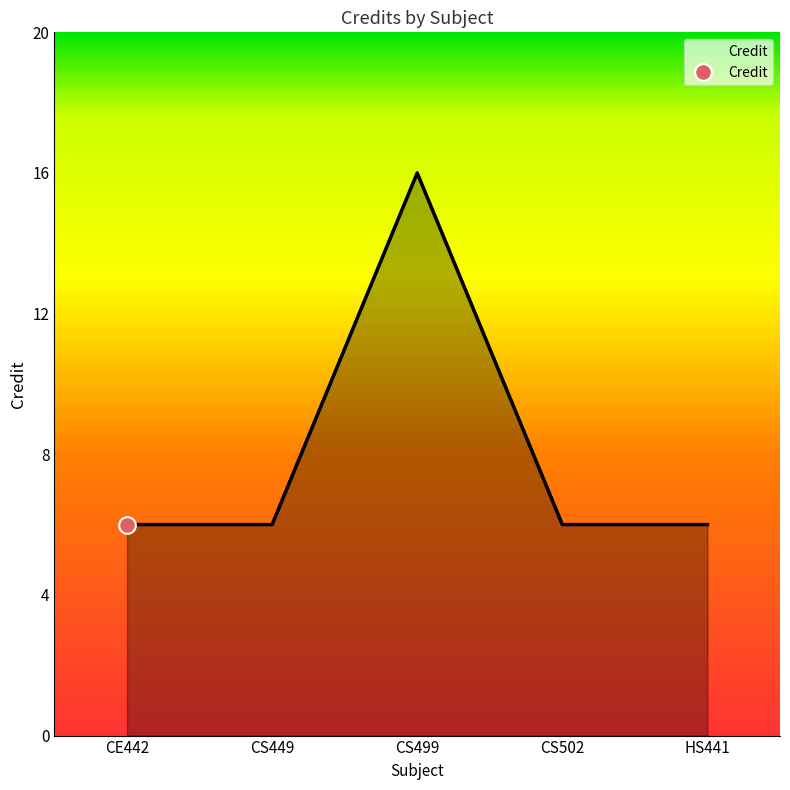

How many data points does each series have?

5